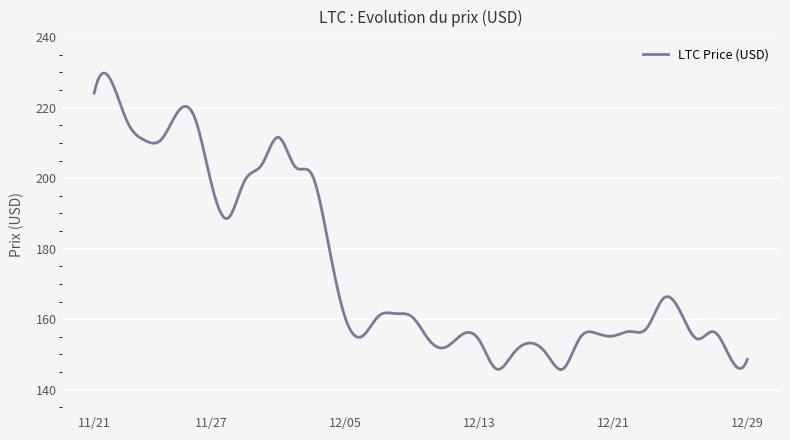

Count the number of data series in this chart.

1